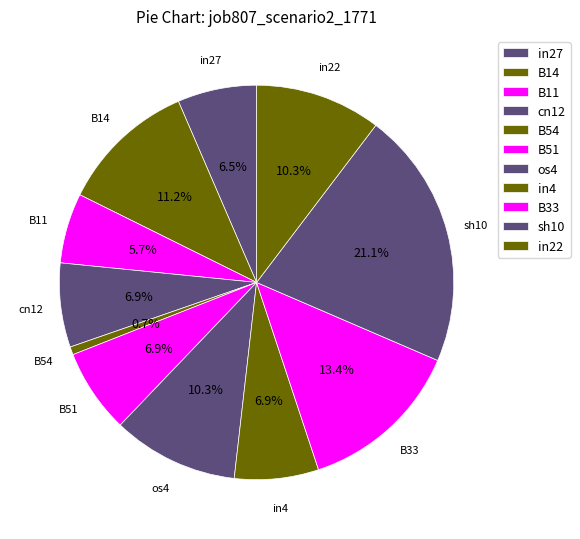

To the nearest percent, what percentage of the pie is cn12?

7%